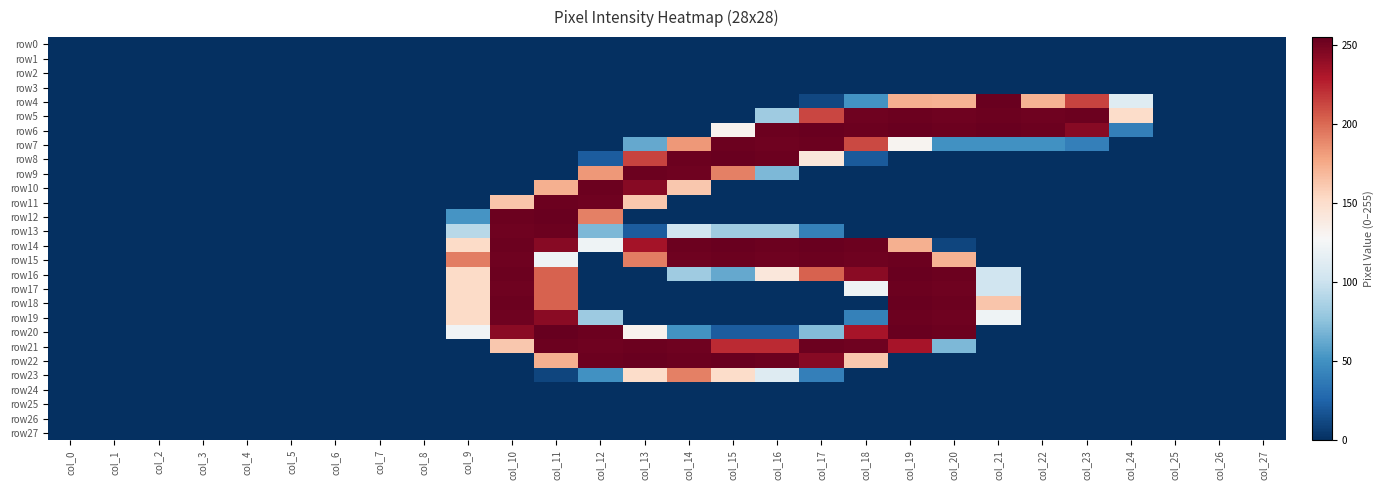

What is the total value across all series at col_9?

1220